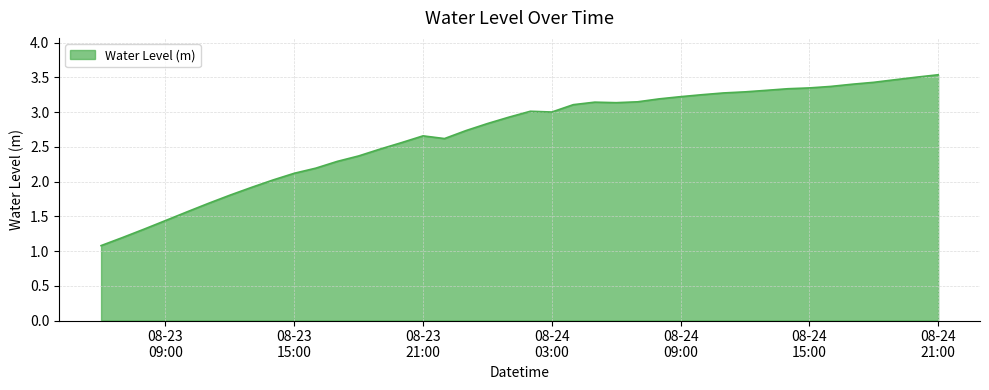

What is the smallest value displayed?

1.1